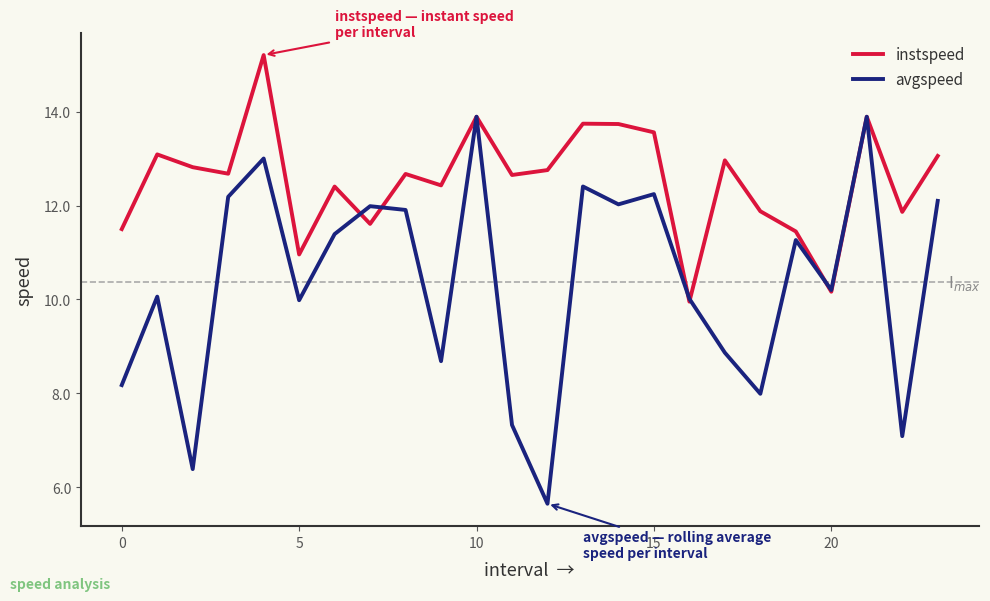

Which series has the largest range (max minus min)?

avgspeed